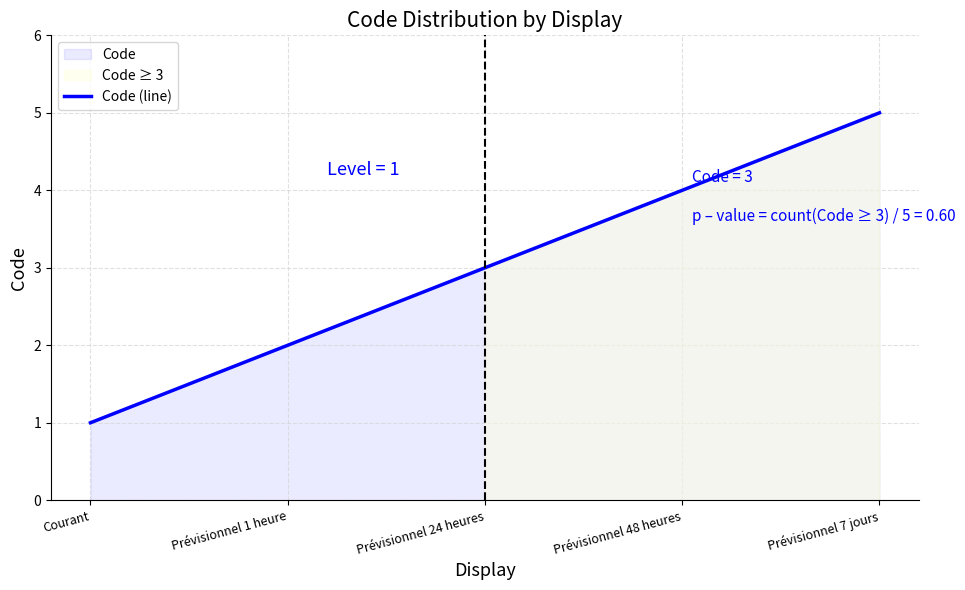

Where is the data nearest to the value 3?

Prévisionnel 24 heures